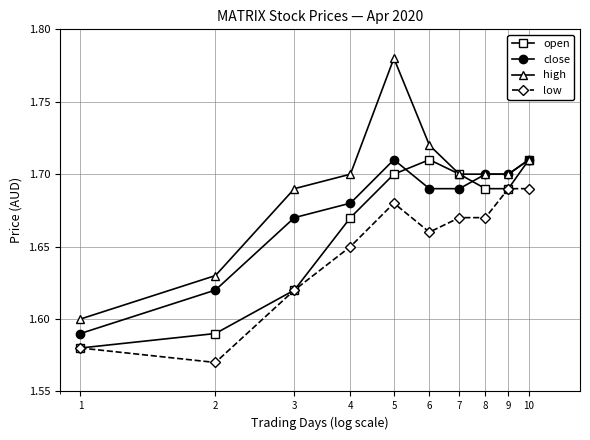

Rank the series by their average value, from lowest to highest.

low, open, close, high